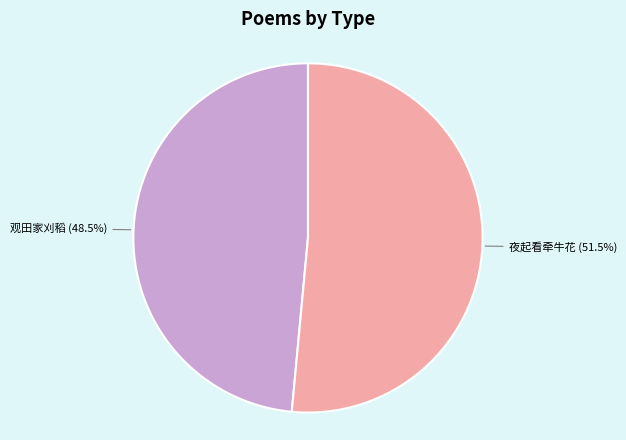

Is there a majority slice in this chart?

Yes